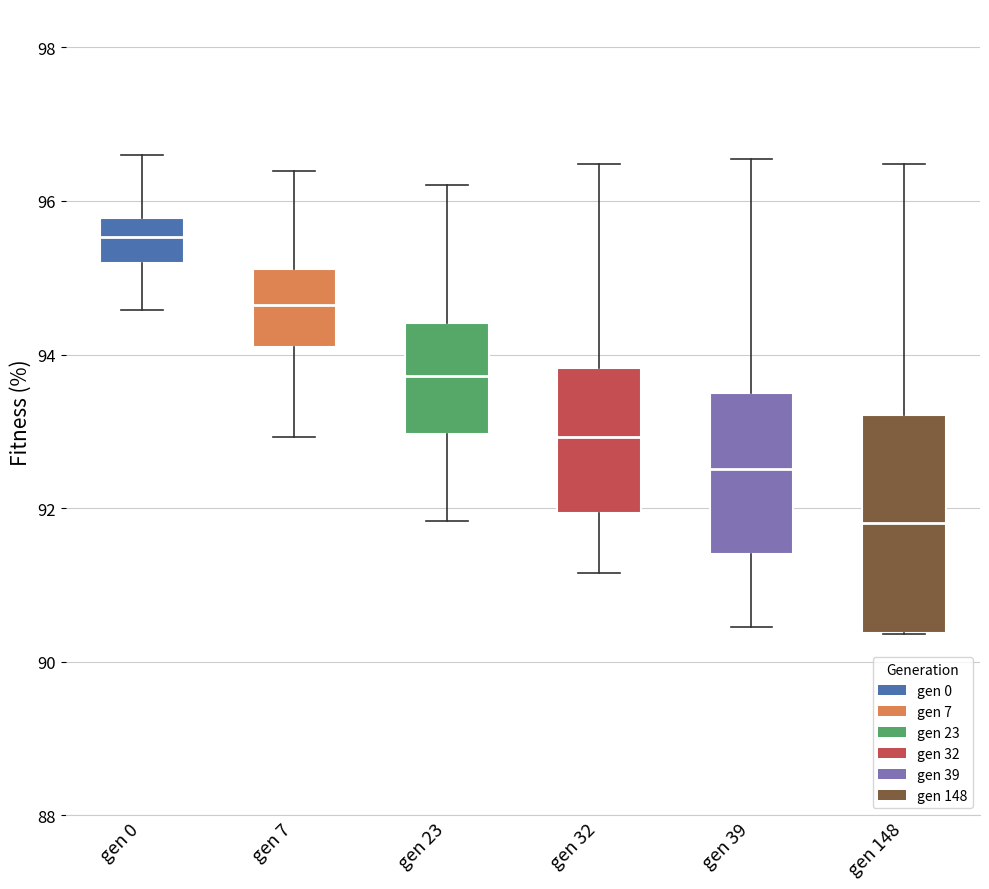

Reading left to right, transcribe this box plot: for each box, give where its median line is, the range the box spans, and where its two whiskers end, as read against the y-axis. The values are not printed on the chart, so give them approximately, as read against the axis.

gen 0: median 95.6, box 95.2 to 95.8, whiskers 94.6 to 96.6
gen 7: median 94.6, box 94.2 to 95.2, whiskers 93.0 to 96.4
gen 23: median 93.8, box 93.0 to 94.4, whiskers 91.8 to 96.2
gen 32: median 93.0, box 92.0 to 93.8, whiskers 91.2 to 96.4
gen 39: median 92.6, box 91.4 to 93.6, whiskers 90.4 to 96.6
gen 148: median 91.8, box 90.4 to 93.2, whiskers 90.4 to 96.4